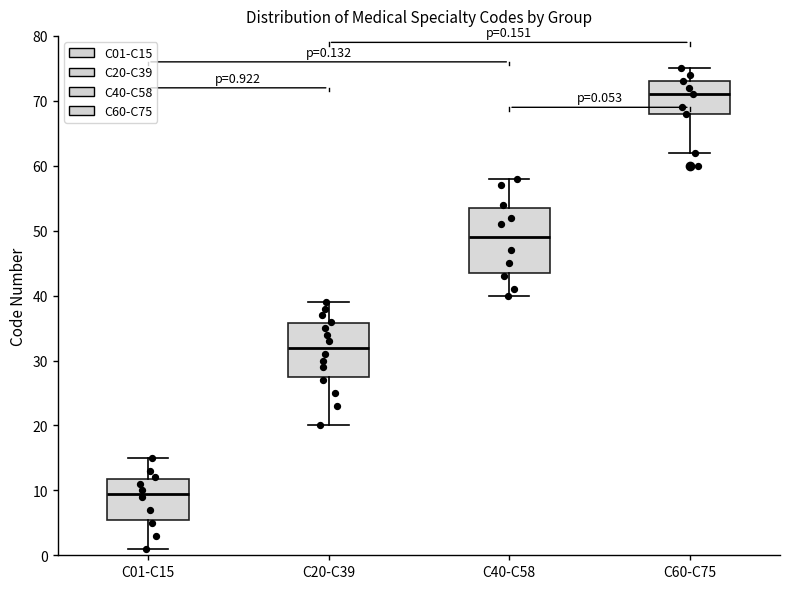

Which box is the tallest, from its lower edge to its upper edge?

C40-C58